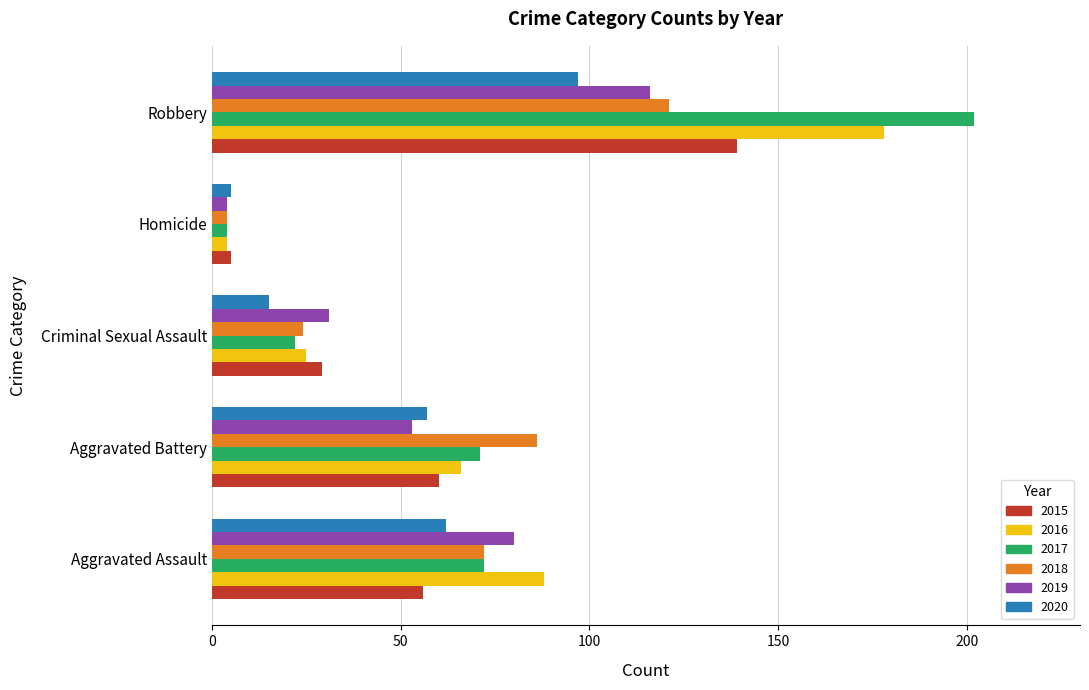

List the labels in order of 2018 value, smallest first.

Homicide, Criminal Sexual Assault, Aggravated Assault, Aggravated Battery, Robbery